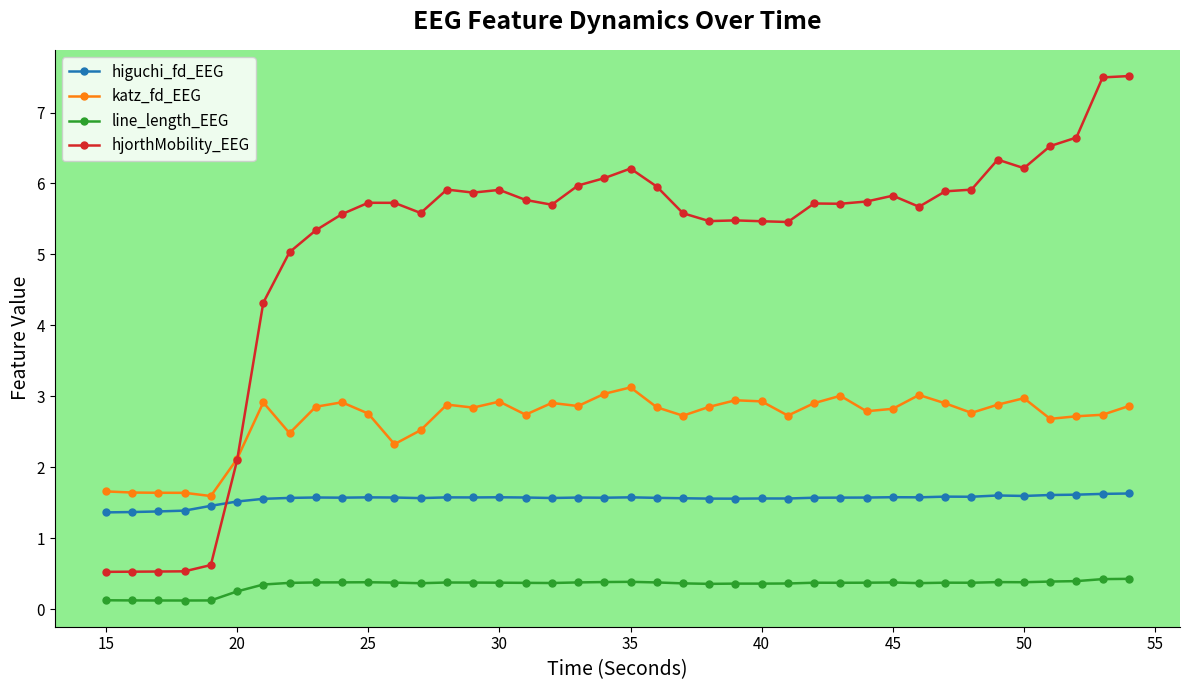

Count the line_length_EEG values in the range 0 to 1.

40